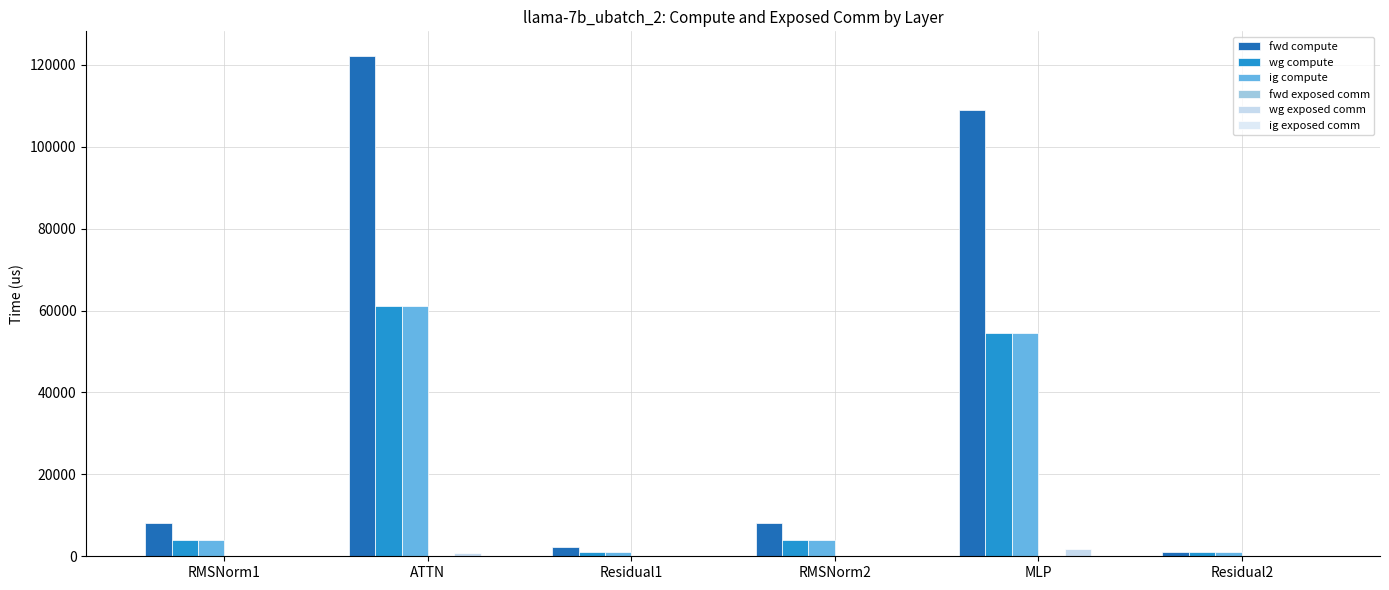

Does the chart contain stacked bars?

No